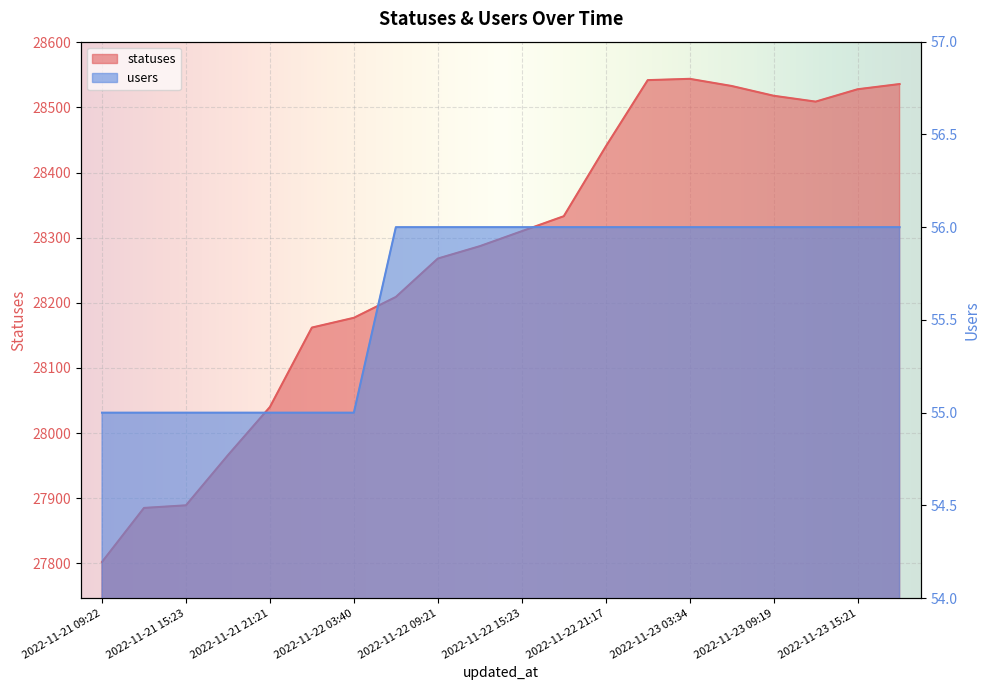

What is the minimum value shown in the chart?

55